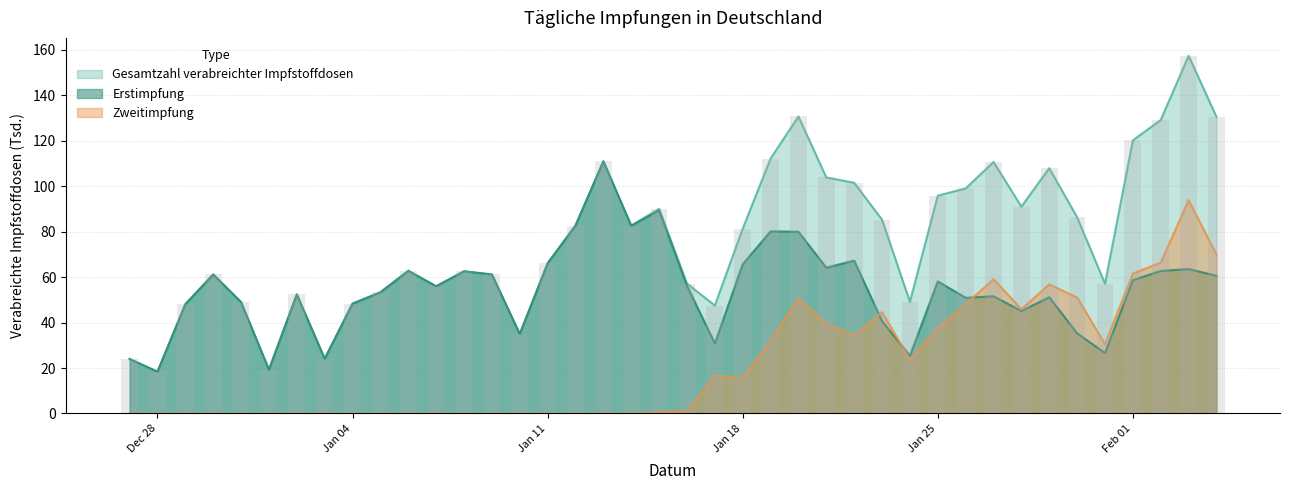

Rank the series by their maximum value, from lowest to highest.

Zweitimpfung, Erstimpfung, Gesamtzahl verabreichter Impfstoffdosen